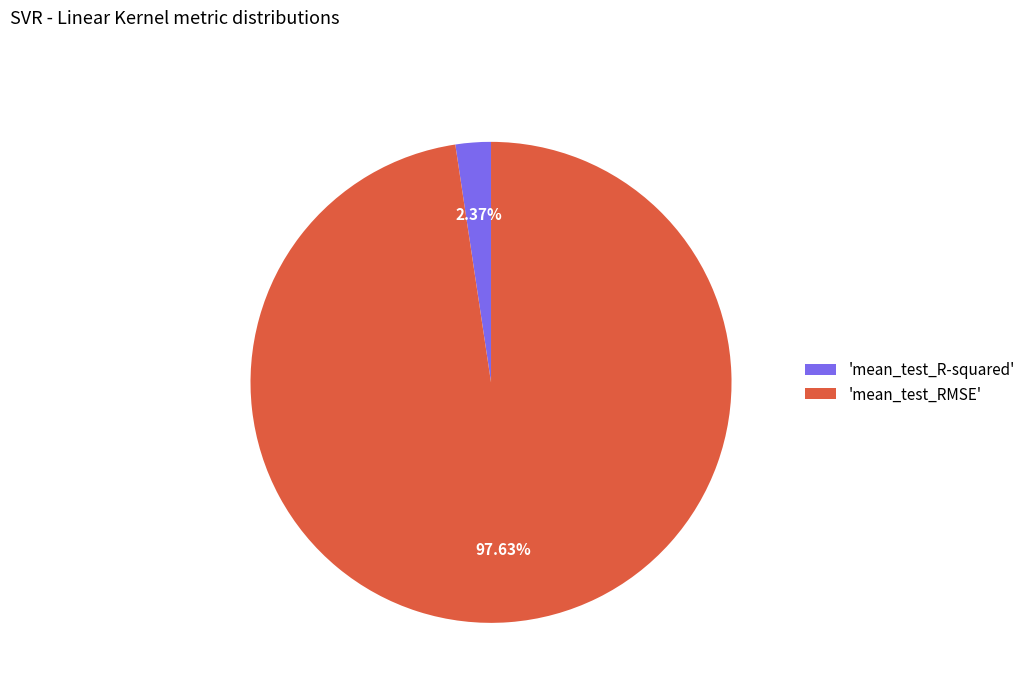

What is the smallest slice in the pie chart?

'mean_test_R-squared'